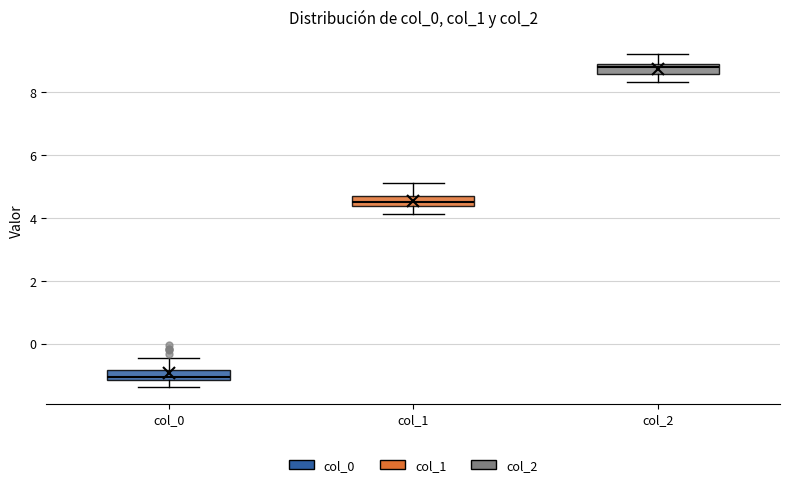

Where is the lower edge of the box for col_2 on the y-axis? The values are not printed on the chart, so give them approximately, as read against the axis.

8.6